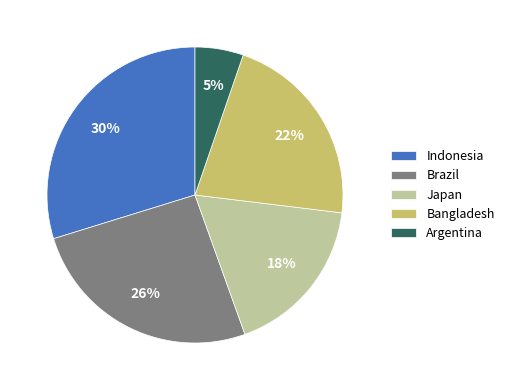

What is the smallest slice in the pie chart?

Argentina